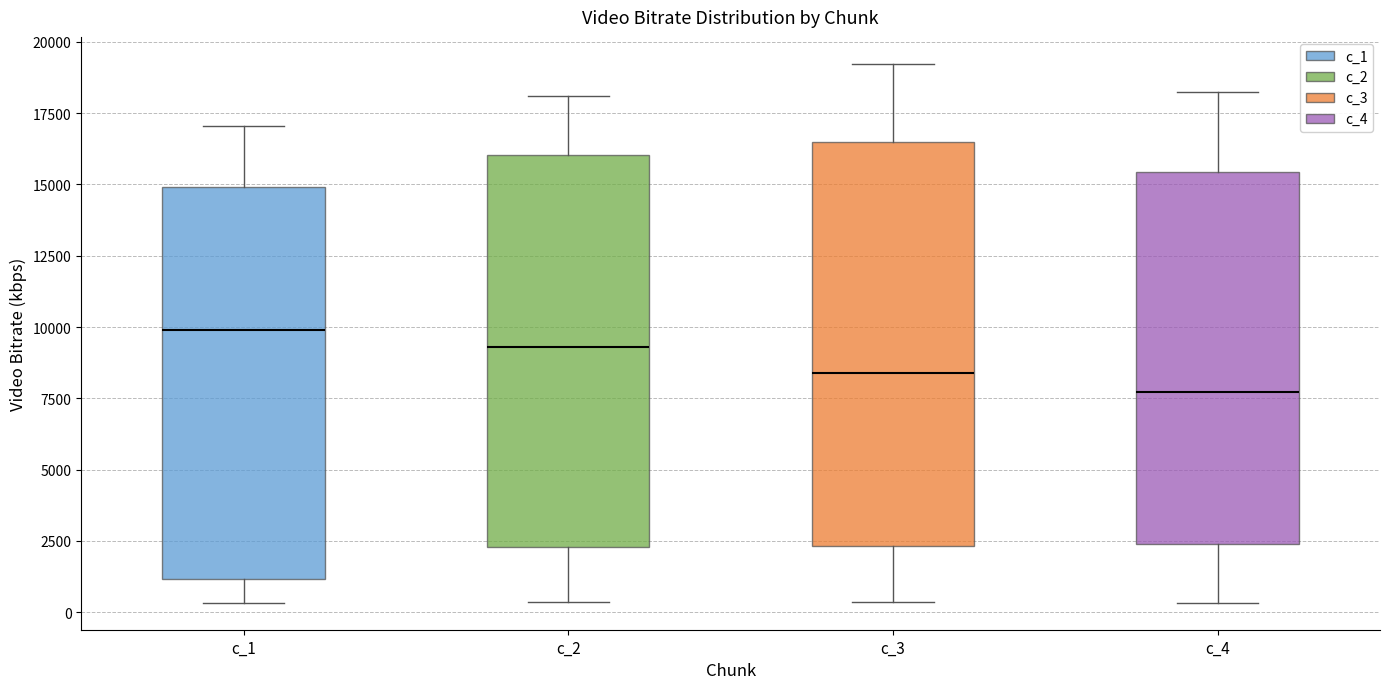

Where does the median line of the box for c_2 sit on the y-axis? The values are not printed on the chart, so give them approximately, as read against the axis.

9500